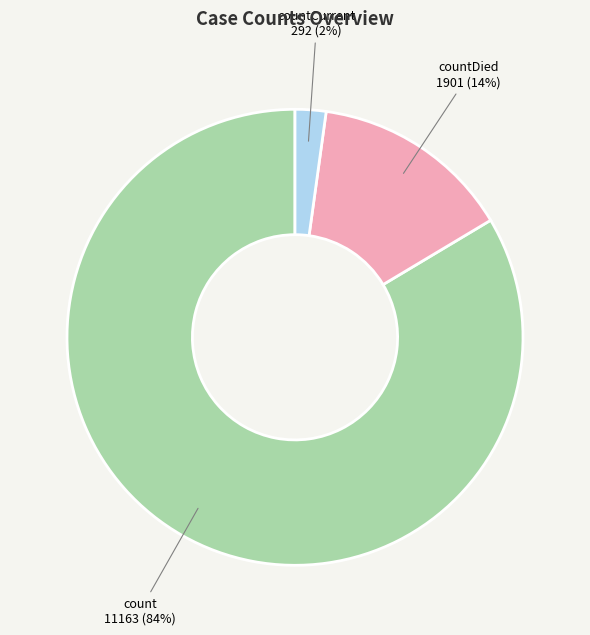

Is there a majority slice in this chart?

Yes